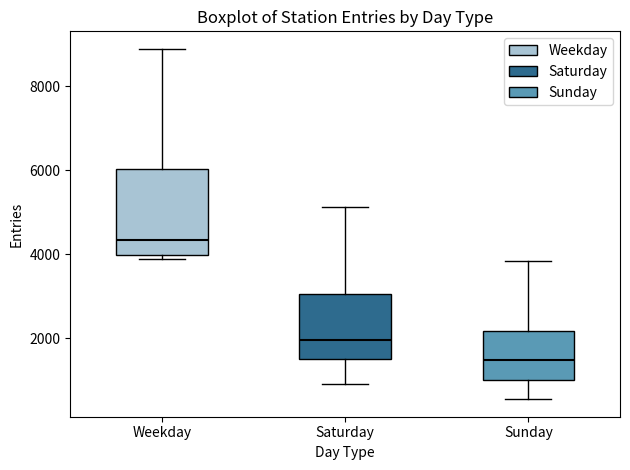

Reading left to right, transcribe this box plot: for each box, give where its median line is, the range the box spans, and where its two whiskers end, as read against the y-axis. The values are not printed on the chart, so give them approximately, as read against the axis.

Weekday: median 4400, box 4000 to 6000, whiskers 3800 to 8800
Saturday: median 2000, box 1600 to 3000, whiskers 1000 to 5200
Sunday: median 1400, box 1000 to 2200, whiskers 600 to 3800